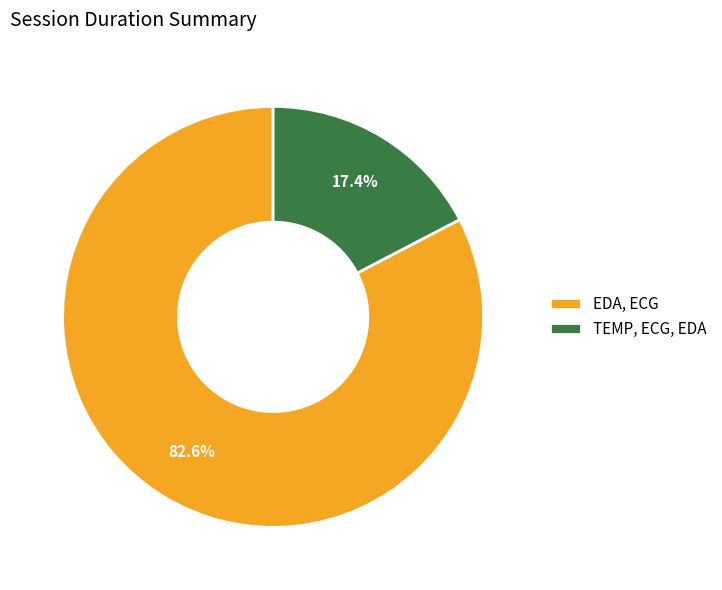

How many slices are in this pie chart?

2